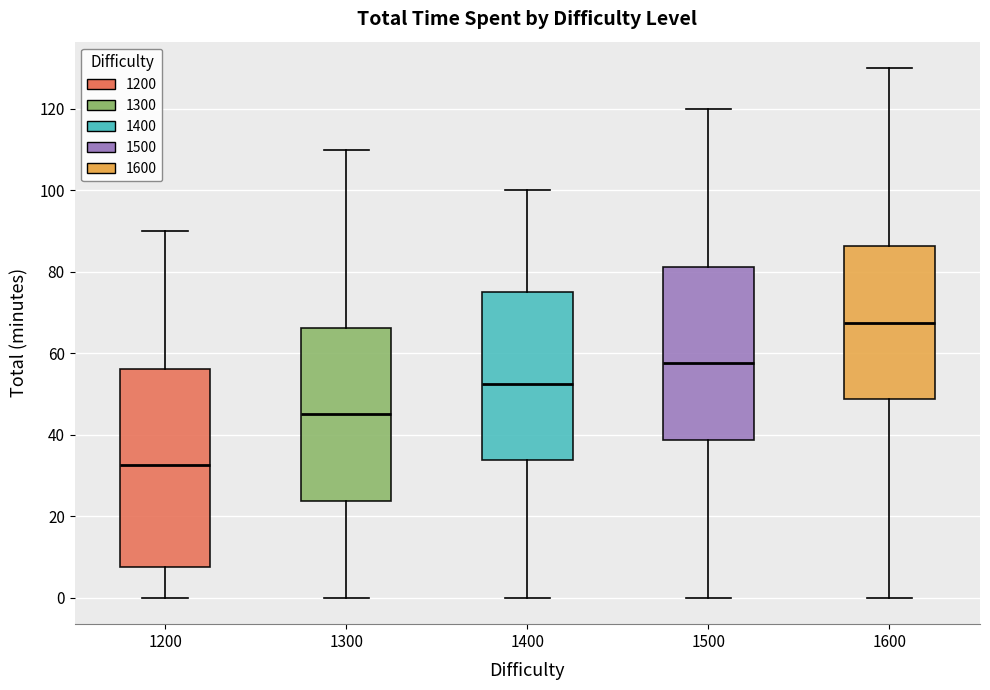

Reading left to right, transcribe this box plot: for each box, give where its median line is, the range the box spans, and where its two whiskers end, as read against the y-axis. The values are not printed on the chart, so give them approximately, as read against the axis.

1200: median 32, box 8 to 56, whiskers 0 to 90
1300: median 46, box 24 to 66, whiskers 0 to 110
1400: median 52, box 34 to 76, whiskers 0 to 100
1500: median 58, box 38 to 82, whiskers 0 to 120
1600: median 68, box 48 to 86, whiskers 0 to 130